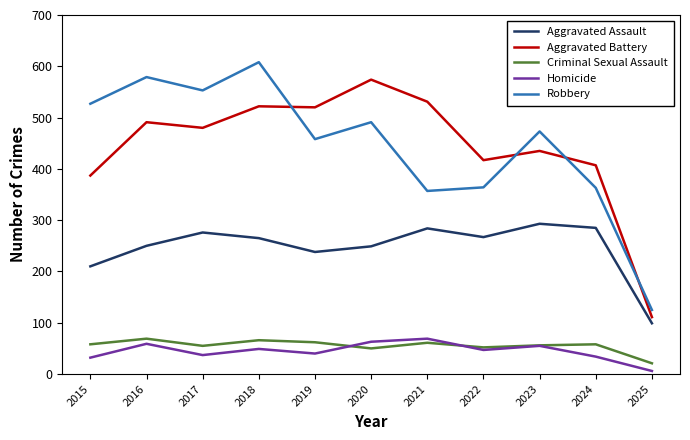

What is the difference between the maximum and minimum values in the Robbery series?

483